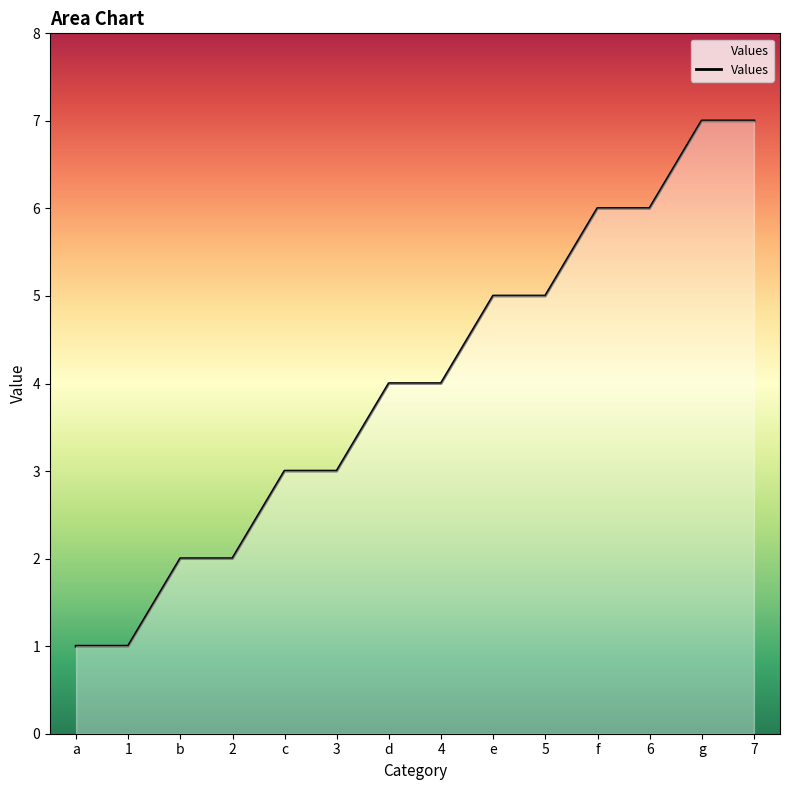

The chart shows a value of 2 at g. True or false?

False